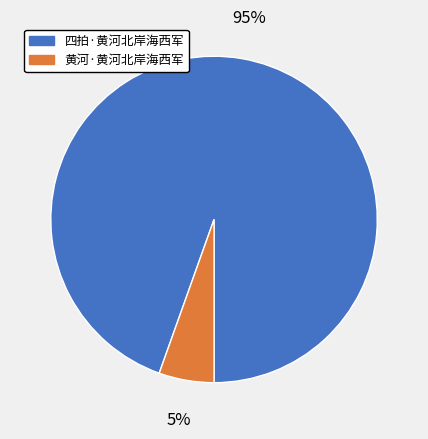

Count the number of slices in the pie.

2